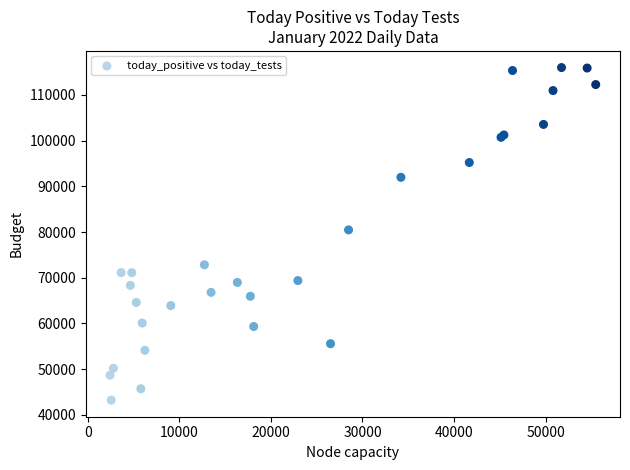

What Y value in the scatter plot is closest to 79606?

80470